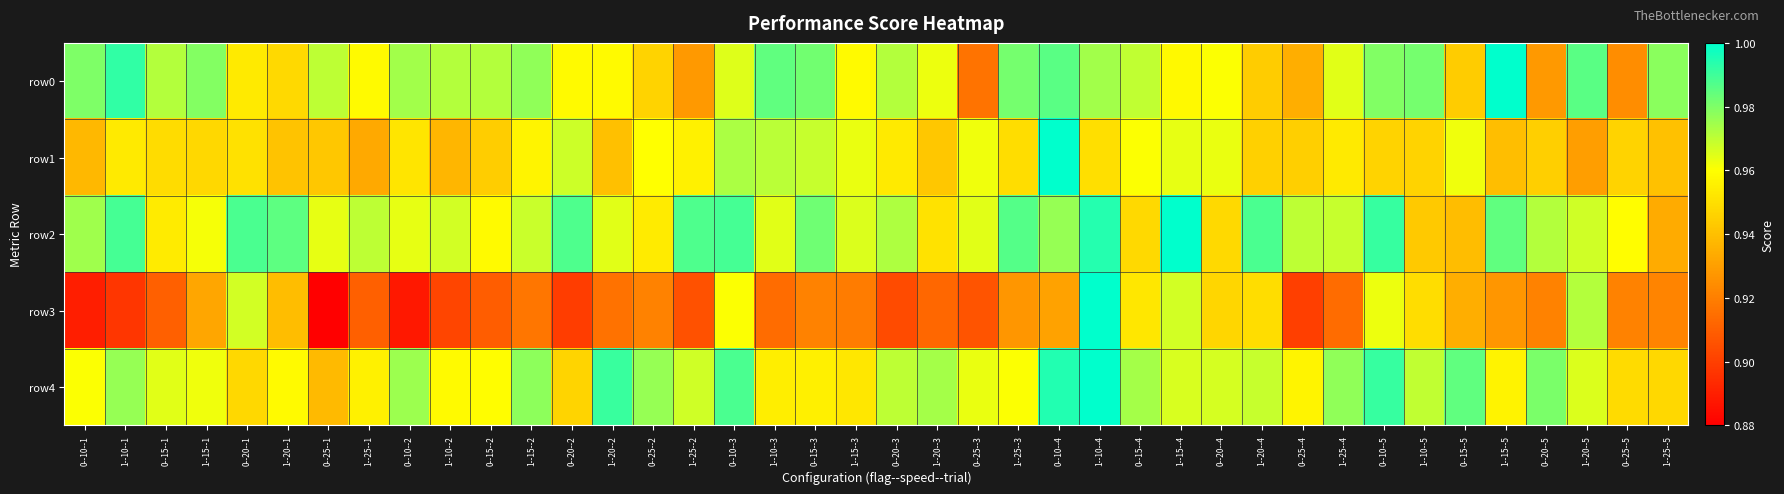

Reading left to right, extract all data points from this chart.

row0: 0--10--1=1.0	1--10--1=1.0	0--15--1=1.0	1--15--1=1.0	0--20--1=1.0	1--20--1=0.9	0--25--1=1.0	1--25--1=1.0	0--10--2=1.0	1--10--2=1.0	0--15--2=1.0	1--15--2=1.0	0--20--2=1.0	1--20--2=1.0	0--25--2=0.9	1--25--2=0.9	0--10--3=1.0	1--10--3=1.0	0--15--3=1.0	1--15--3=1.0	0--20--3=1.0	1--20--3=1.0	0--25--3=0.9	1--25--3=1.0	0--10--4=1.0	1--10--4=1.0	0--15--4=1.0	1--15--4=1.0	0--20--4=1.0	1--20--4=0.9	0--25--4=0.9	1--25--4=1.0	0--10--5=1.0	1--10--5=1.0	0--15--5=0.9	1--15--5=1.0	0--20--5=0.9	1--20--5=1.0	0--25--5=0.9	1--25--5=1.0
row1: 0--10--1=0.9	1--10--1=1.0	0--15--1=0.9	1--15--1=0.9	0--20--1=1.0	1--20--1=0.9	0--25--1=0.9	1--25--1=0.9	0--10--2=1.0	1--10--2=0.9	0--15--2=0.9	1--15--2=1.0	0--20--2=1.0	1--20--2=0.9	0--25--2=1.0	1--25--2=1.0	0--10--3=1.0	1--10--3=1.0	0--15--3=1.0	1--15--3=1.0	0--20--3=1.0	1--20--3=0.9	0--25--3=1.0	1--25--3=0.9	0--10--4=1.0	1--10--4=0.9	0--15--4=1.0	1--15--4=1.0	0--20--4=1.0	1--20--4=0.9	0--25--4=0.9	1--25--4=1.0	0--10--5=0.9	1--10--5=0.9	0--15--5=1.0	1--15--5=0.9	0--20--5=0.9	1--20--5=0.9	0--25--5=0.9	1--25--5=0.9
row2: 0--10--1=1.0	1--10--1=1.0	0--15--1=1.0	1--15--1=1.0	0--20--1=1.0	1--20--1=1.0	0--25--1=1.0	1--25--1=1.0	0--10--2=1.0	1--10--2=1.0	0--15--2=1.0	1--15--2=1.0	0--20--2=1.0	1--20--2=1.0	0--25--2=1.0	1--25--2=1.0	0--10--3=1.0	1--10--3=1.0	0--15--3=1.0	1--15--3=1.0	0--20--3=1.0	1--20--3=1.0	0--25--3=1.0	1--25--3=1.0	0--10--4=1.0	1--10--4=1.0	0--15--4=0.9	1--15--4=1.0	0--20--4=0.9	1--20--4=1.0	0--25--4=1.0	1--25--4=1.0	0--10--5=1.0	1--10--5=0.9	0--15--5=0.9	1--15--5=1.0	0--20--5=1.0	1--20--5=1.0	0--25--5=1.0	1--25--5=0.9
row3: 0--10--1=0.9	1--10--1=0.9	0--15--1=0.9	1--15--1=0.9	0--20--1=1.0	1--20--1=0.9	0--25--1=0.9	1--25--1=0.9	0--10--2=0.9	1--10--2=0.9	0--15--2=0.9	1--15--2=0.9	0--20--2=0.9	1--20--2=0.9	0--25--2=0.9	1--25--2=0.9	0--10--3=1.0	1--10--3=0.9	0--15--3=0.9	1--15--3=0.9	0--20--3=0.9	1--20--3=0.9	0--25--3=0.9	1--25--3=0.9	0--10--4=0.9	1--10--4=1.0	0--15--4=1.0	1--15--4=1.0	0--20--4=0.9	1--20--4=0.9	0--25--4=0.9	1--25--4=0.9	0--10--5=1.0	1--10--5=0.9	0--15--5=0.9	1--15--5=0.9	0--20--5=0.9	1--20--5=1.0	0--25--5=0.9	1--25--5=0.9
row4: 0--10--1=1.0	1--10--1=1.0	0--15--1=1.0	1--15--1=1.0	0--20--1=0.9	1--20--1=1.0	0--25--1=0.9	1--25--1=1.0	0--10--2=1.0	1--10--2=1.0	0--15--2=1.0	1--15--2=1.0	0--20--2=0.9	1--20--2=1.0	0--25--2=1.0	1--25--2=1.0	0--10--3=1.0	1--10--3=1.0	0--15--3=1.0	1--15--3=1.0	0--20--3=1.0	1--20--3=1.0	0--25--3=1.0	1--25--3=1.0	0--10--4=1.0	1--10--4=1.0	0--15--4=1.0	1--15--4=1.0	0--20--4=1.0	1--20--4=1.0	0--25--4=1.0	1--25--4=1.0	0--10--5=1.0	1--10--5=1.0	0--15--5=1.0	1--15--5=1.0	0--20--5=1.0	1--20--5=1.0	0--25--5=0.9	1--25--5=0.9